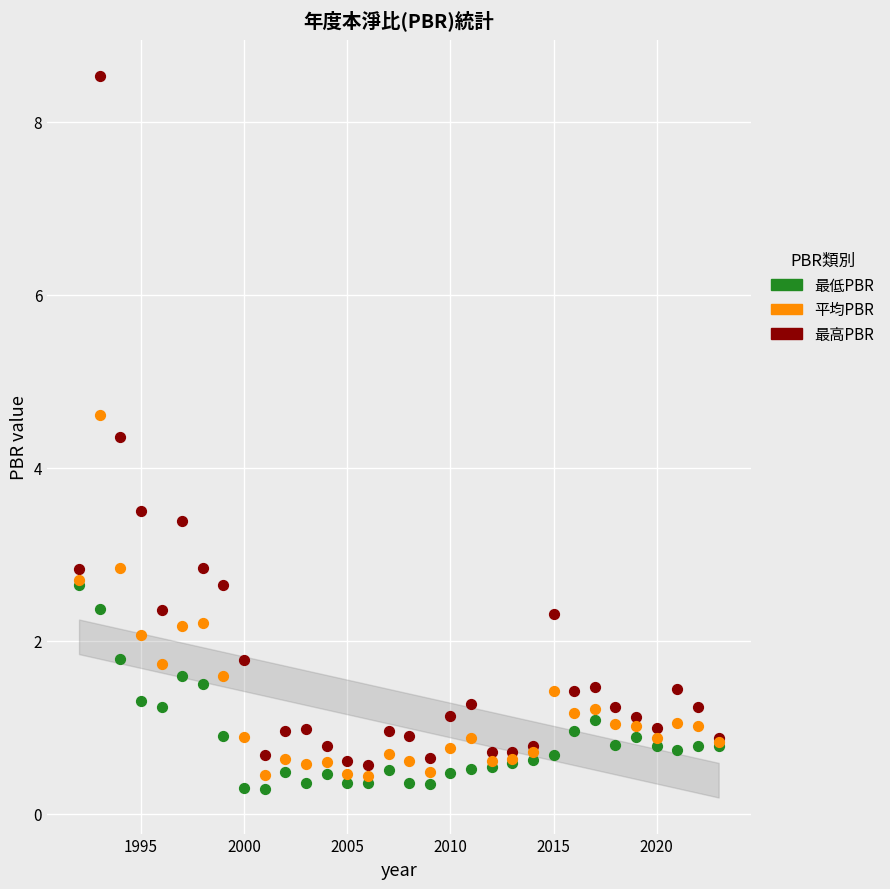

Which series contains the lowest Y value?

最低PBR